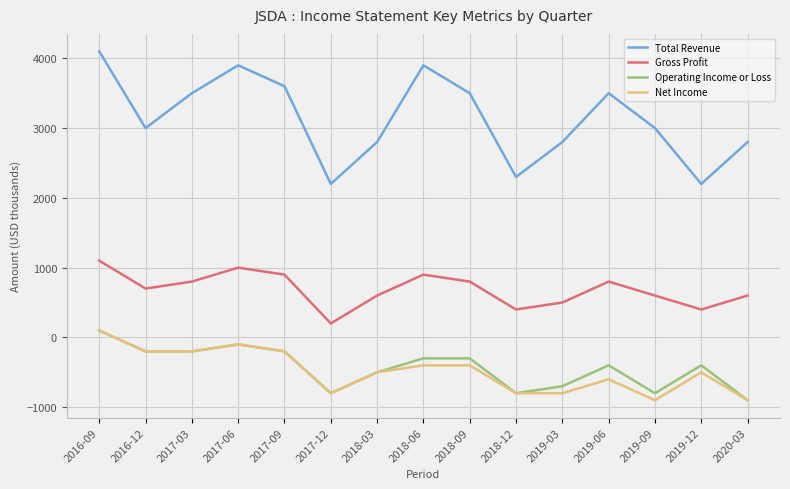

True or false: Gross Profit and Total Revenue cross at least once.

False